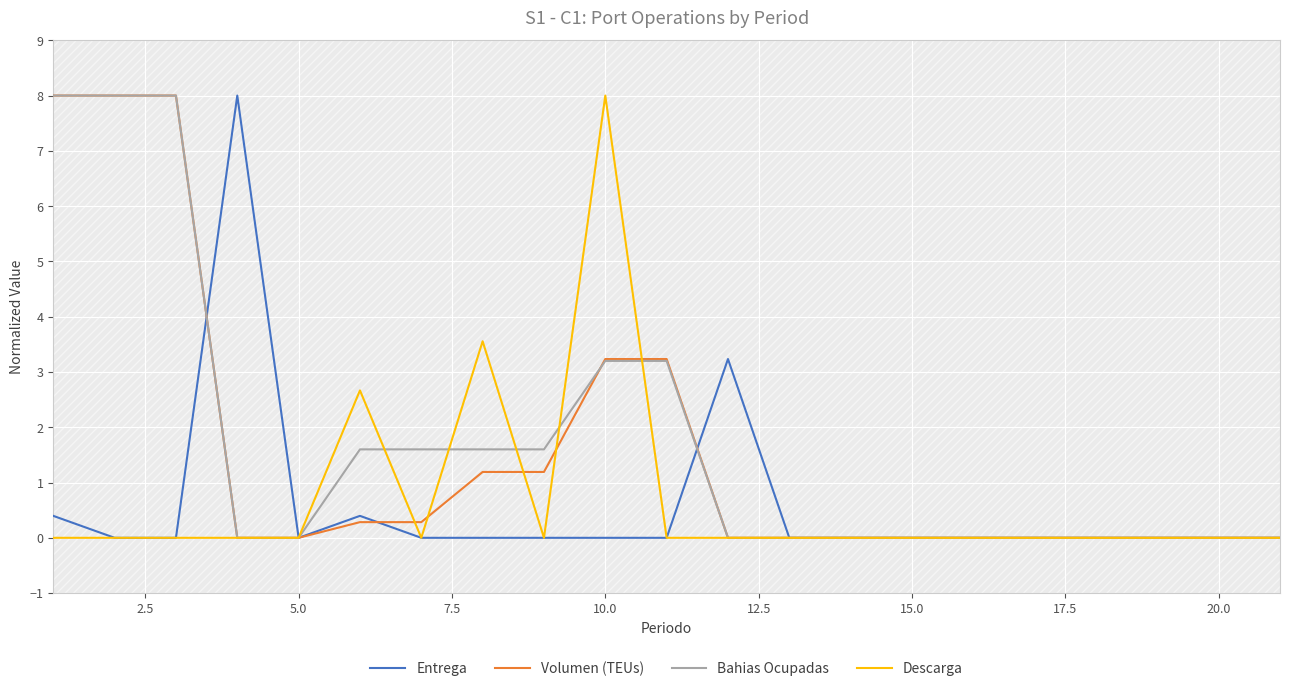

What is the maximum value for Bahias Ocupadas?

8.0